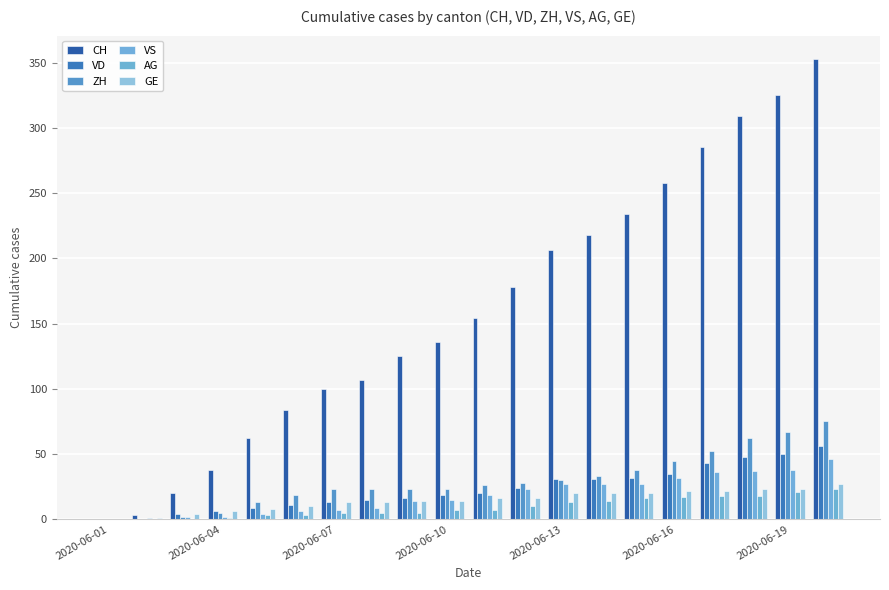

At how many categories does at least one series exceed 273?

4